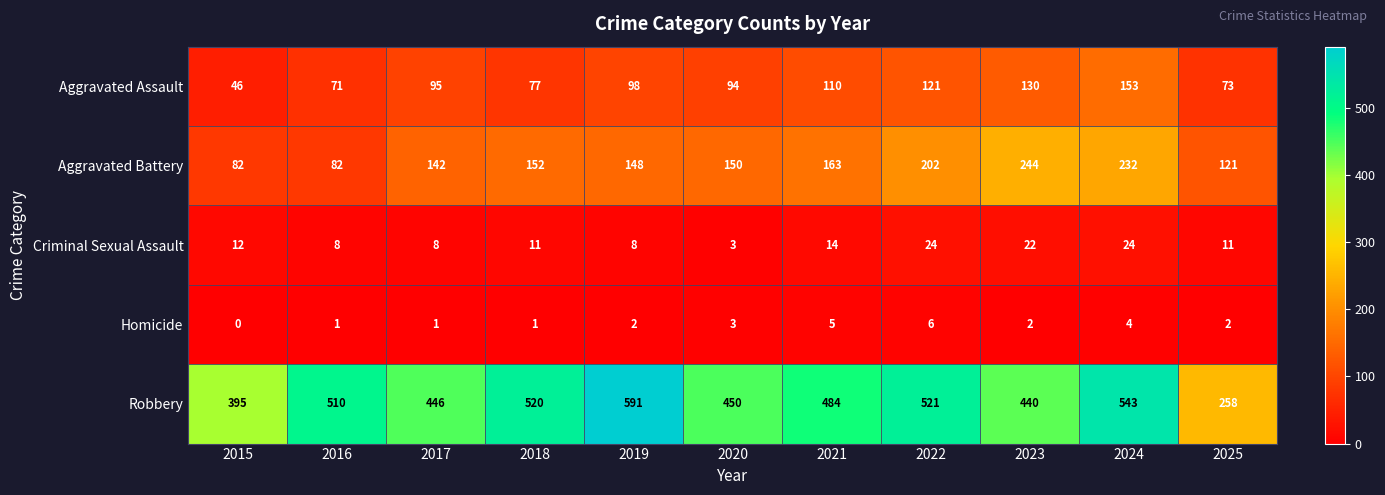

Is the value of Robbery at 2025 greater than the value of Criminal Sexual Assault at 2016?

Yes